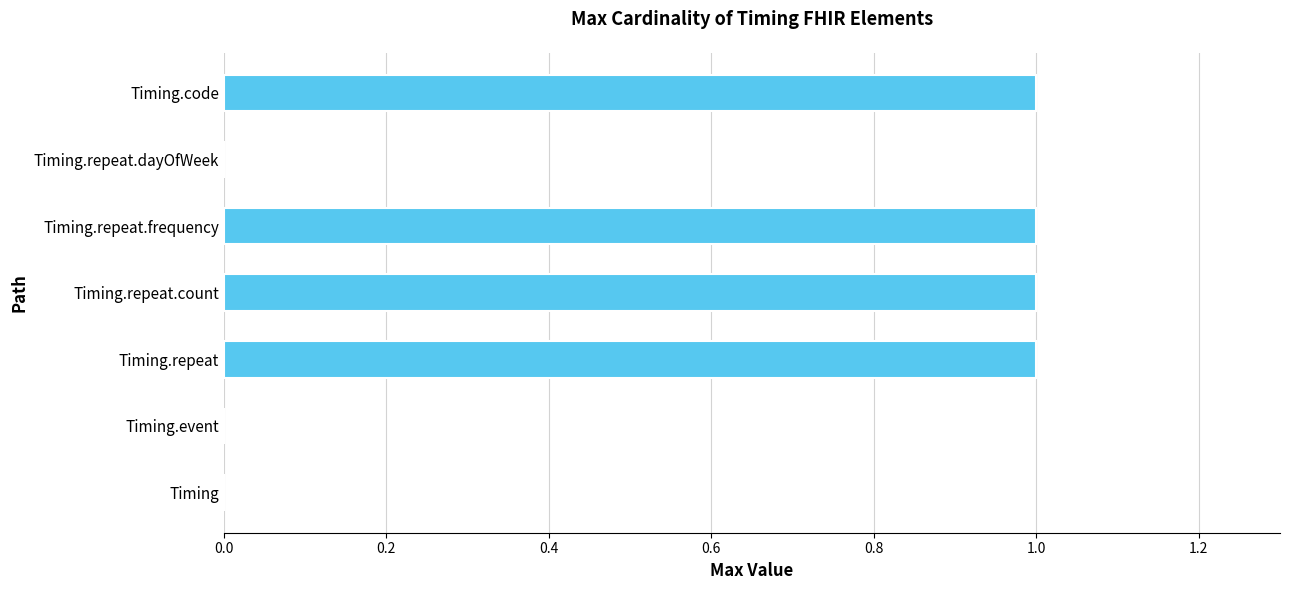

The value at Timing.code is 1. True or false?

True